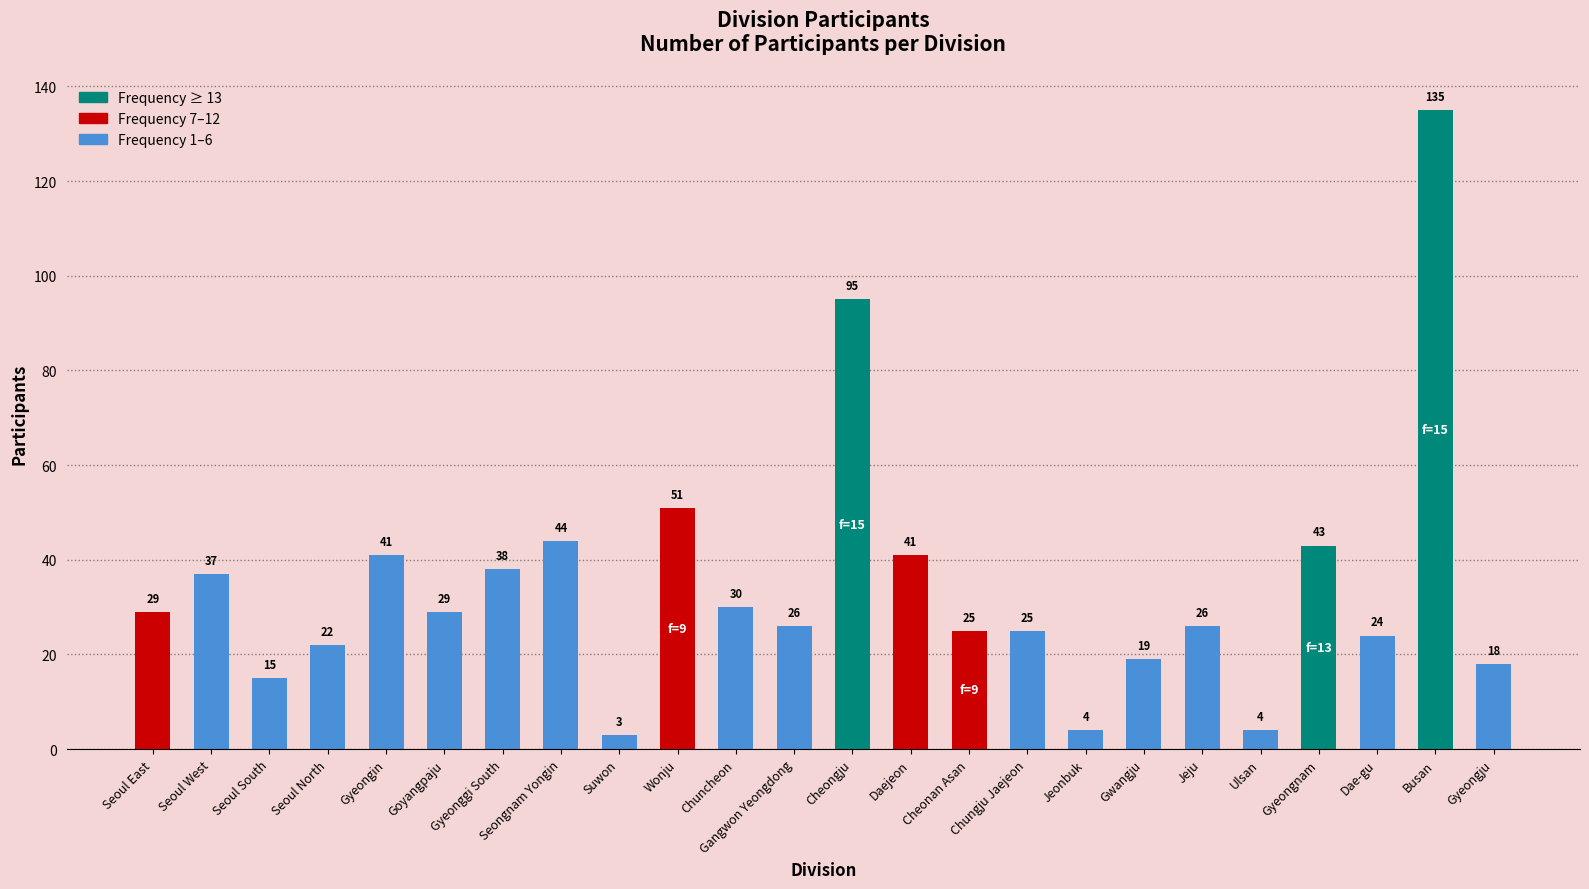

The chart shows a value of 15 at Goyangpaju. True or false?

False